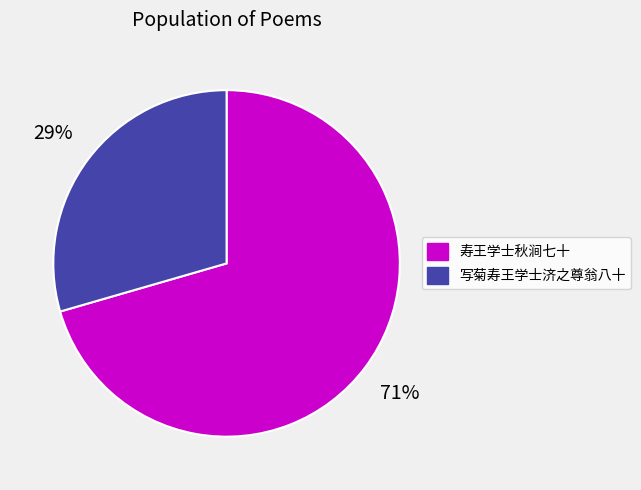

What is the ratio of the value at 写菊寿王学士济之尊翁八十 to the value at 寿王学士秋涧七十?

0.4